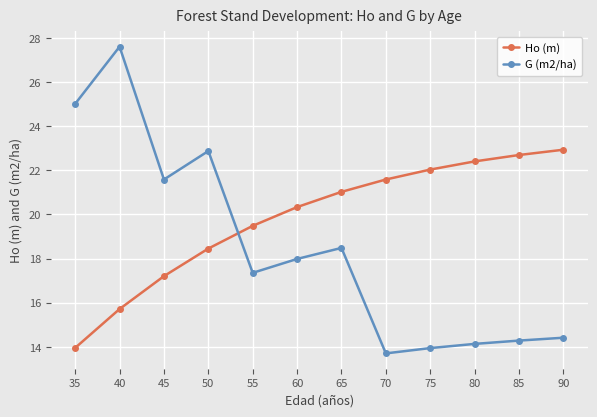

Is it true that G (m2/ha) equals 8.6 at 70?

False